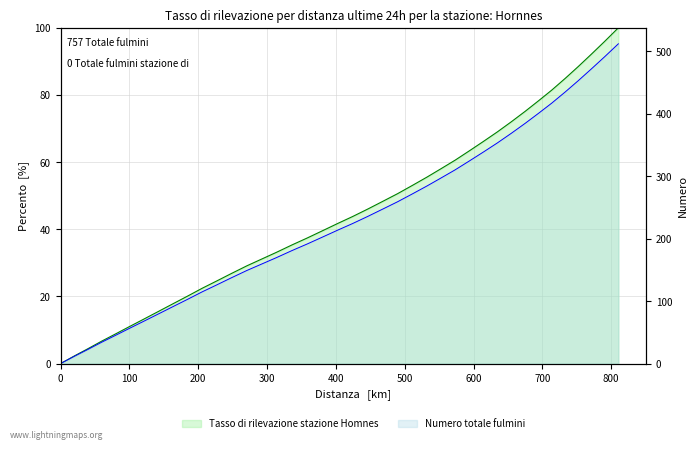

What is the difference between the maximum and second lowest values?

97.7